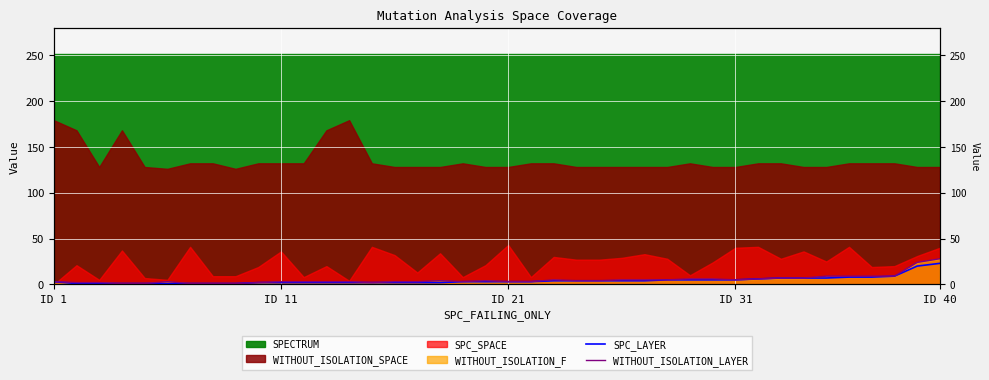

The SPC_LAYER series shows 5 at 29. True or false?

True